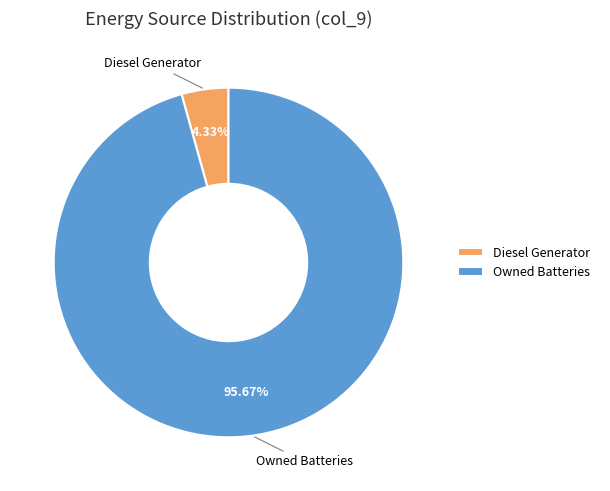

To the nearest percent, what portion does Diesel Generator represent?

4%